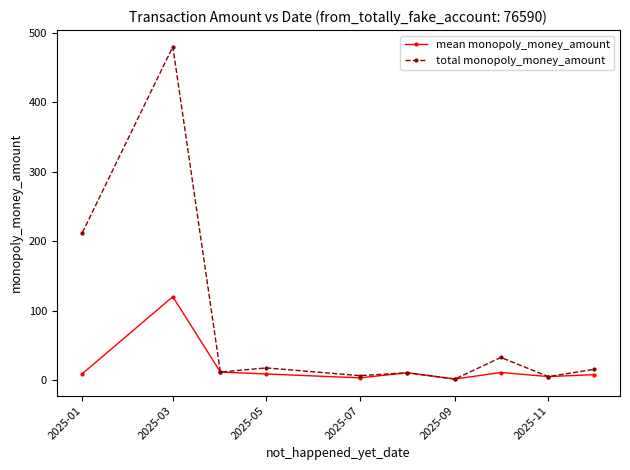

Which series has the largest total across all categories?

total monopoly_money_amount